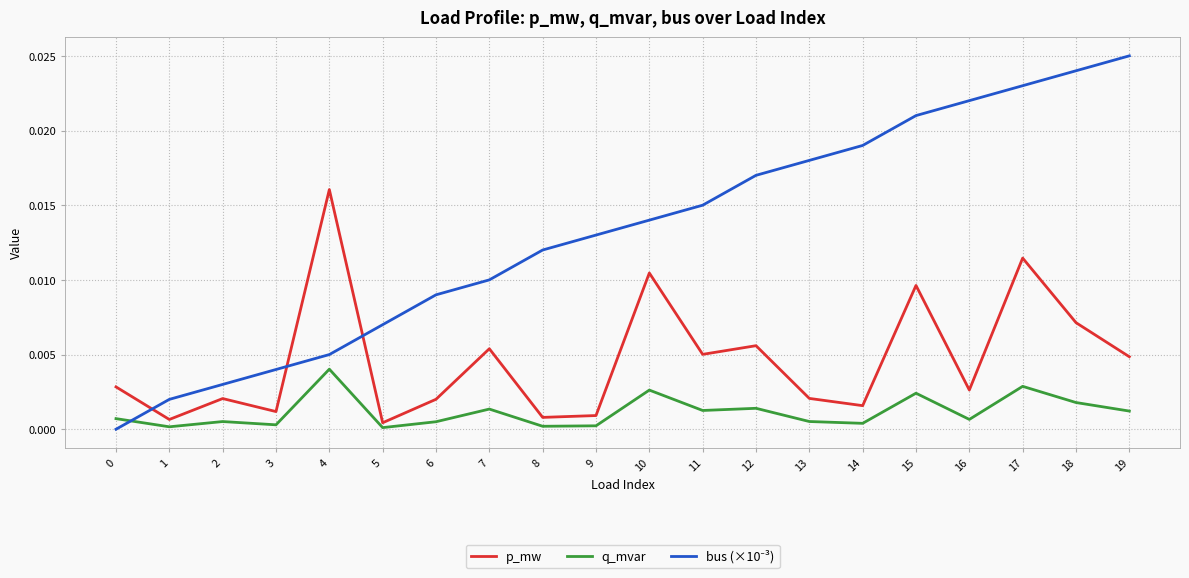

True or false: q_mvar has more than 2 points higher than both neighbors.

True